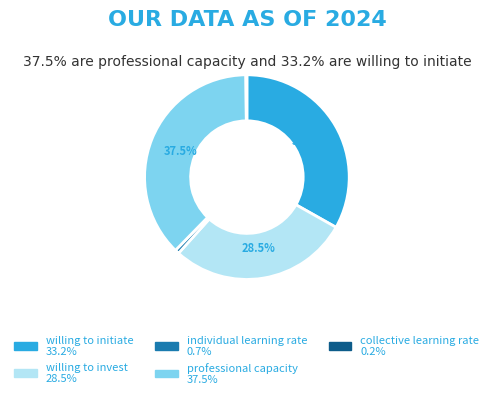

Which slice is the largest?

professional capacity